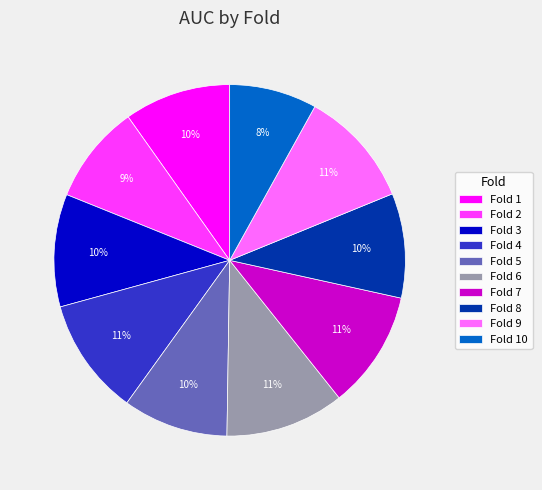

Is there a majority slice in this chart?

No